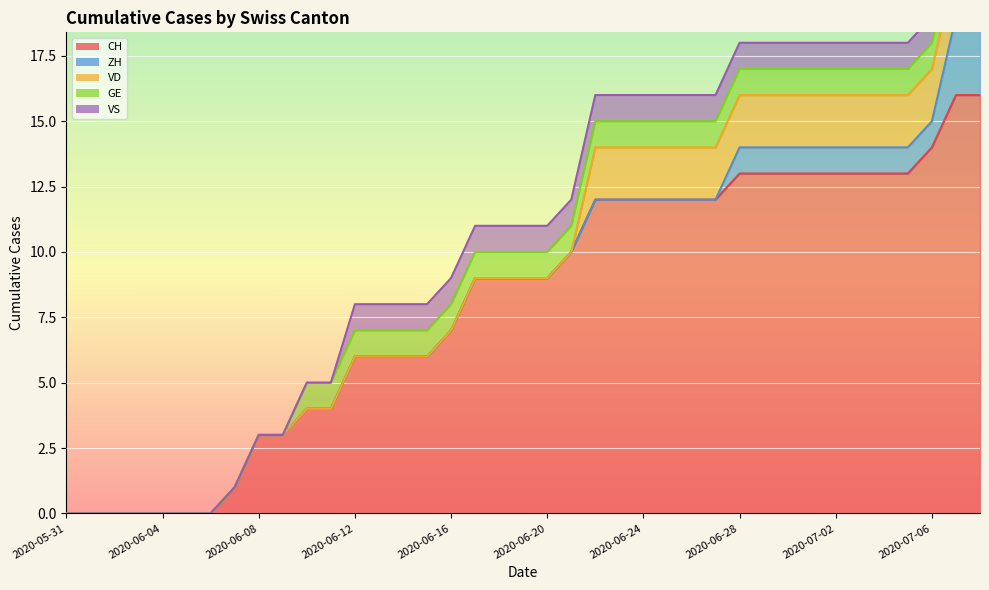

Is it true that CH equals 7 at 2020-06-23?

False